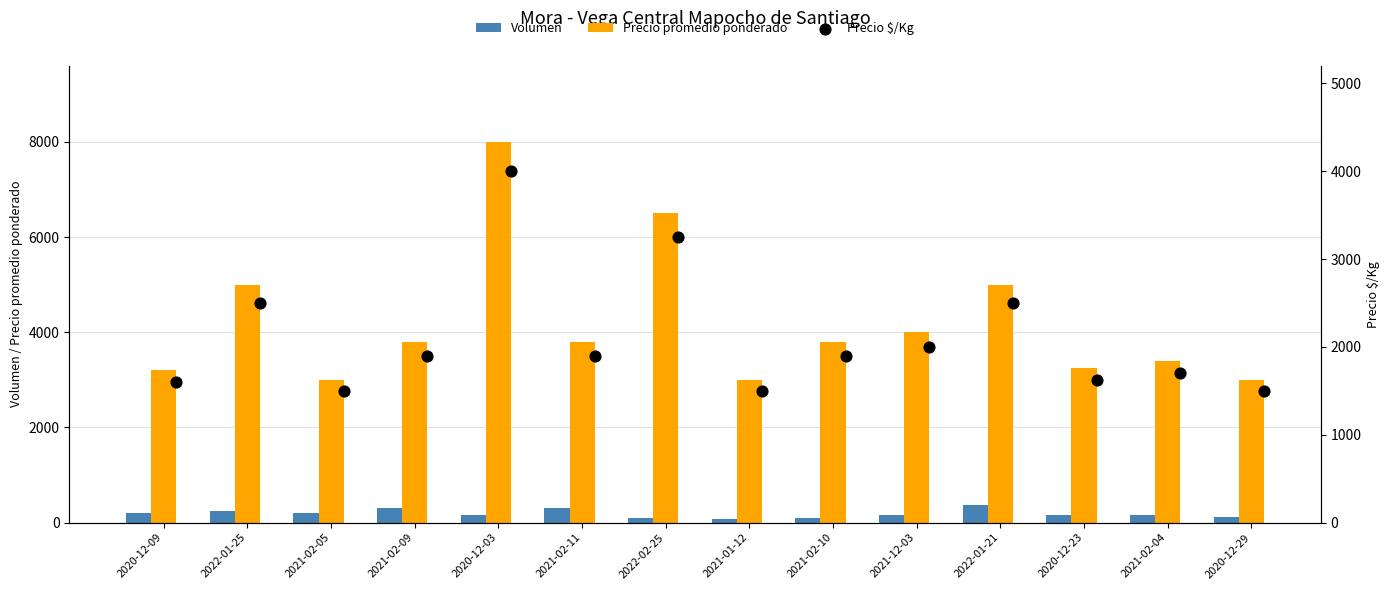

What is the highest value of the Precio promedio ponderado series?

8000